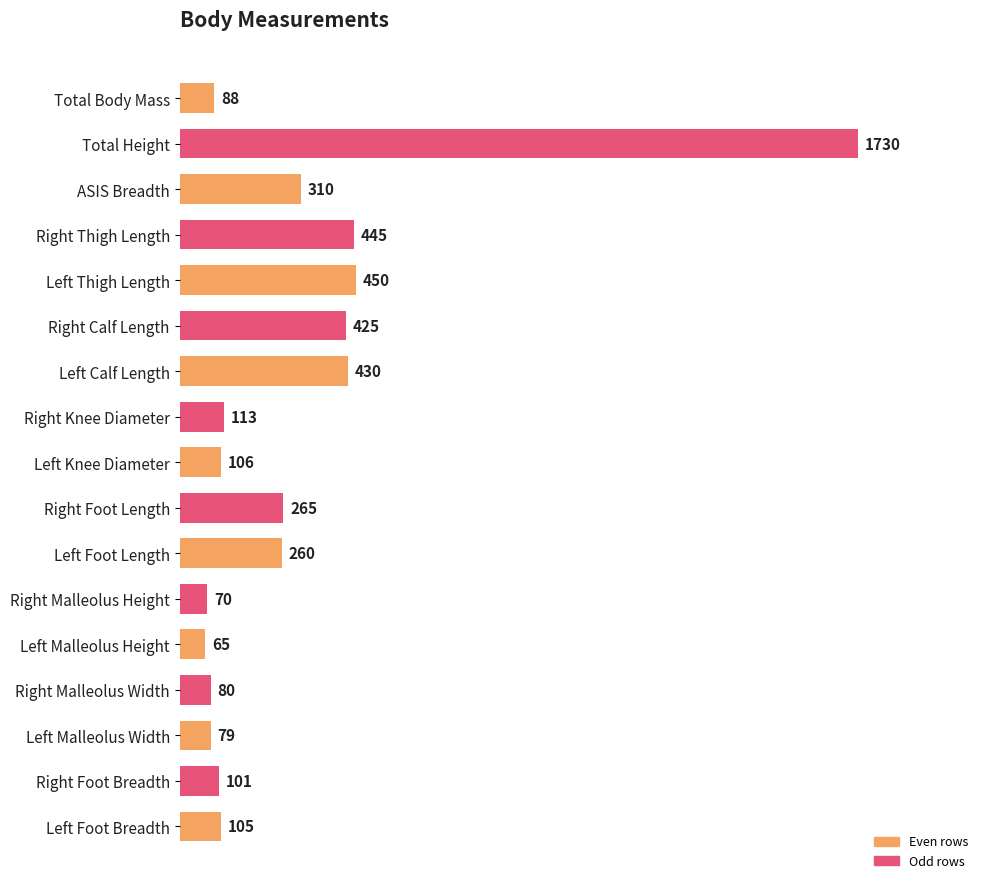

Reading top to bottom, transcribe all the data shown in this chart.

Total Body Mass=88	Total Height=1730	ASIS Breadth=310	Right Thigh Length=445	Left Thigh Length=450	Right Calf Length=425	Left Calf Length=430	Right Knee Diameter=113	Left Knee Diameter=106	Right Foot Length=265	Left Foot Length=260	Right Malleolus Height=70	Left Malleolus Height=65	Right Malleolus Width=80	Left Malleolus Width=79	Right Foot Breadth=101	Left Foot Breadth=105